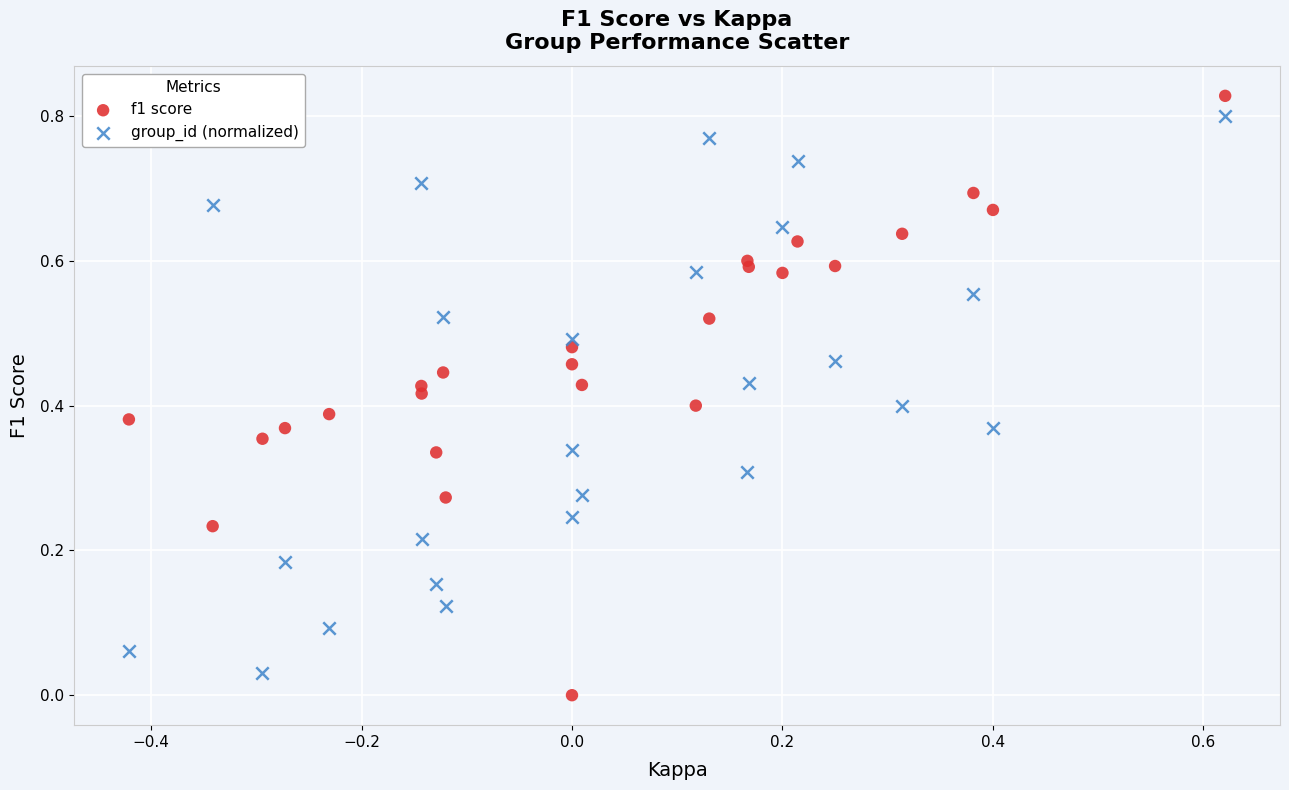

What are all the series names shown in the legend?

f1 score, group_id (normalized)